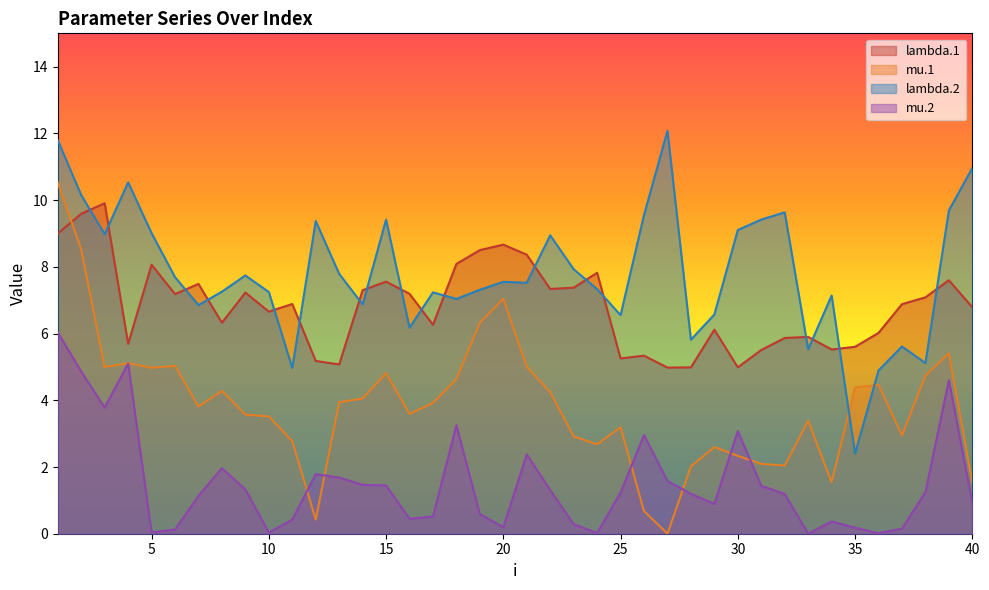

Rank the categories by lambda.1 value from highest to lowest.

3, 2, 1, 20, 19, 21, 18, 5, 24, 39, 15, 7, 23, 22, 14, 9, 16, 6, 38, 11, 37, 40, 10, 8, 17, 29, 36, 33, 32, 4, 35, 34, 31, 26, 25, 12, 13, 30, 28, 27